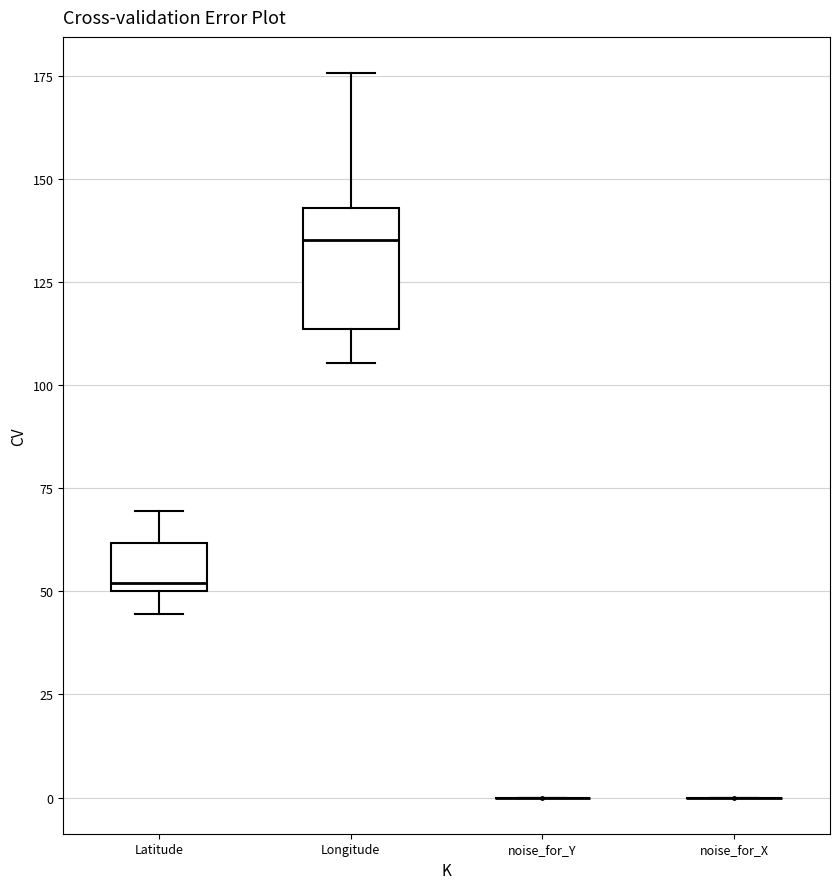

Reading left to right, read every box against the y-axis: the position of its median line, the range the box covers, and the ends of its whiskers. The values are not printed on the chart, so give them approximately, as read against the axis.

Latitude: median 50 (just above the box's lower edge), box 50 to 60, whiskers 45 to 70
Longitude: median 135, box 115 to 145, whiskers 105 to 175
noise_for_Y: box collapsed to a line at 0, whiskers 0 to 0
noise_for_X: box collapsed to a line at 0, whiskers 0 to 0